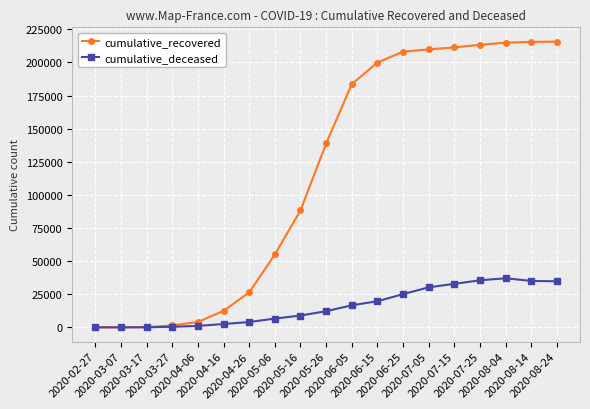

What position from the left is 2020-07-15?

15